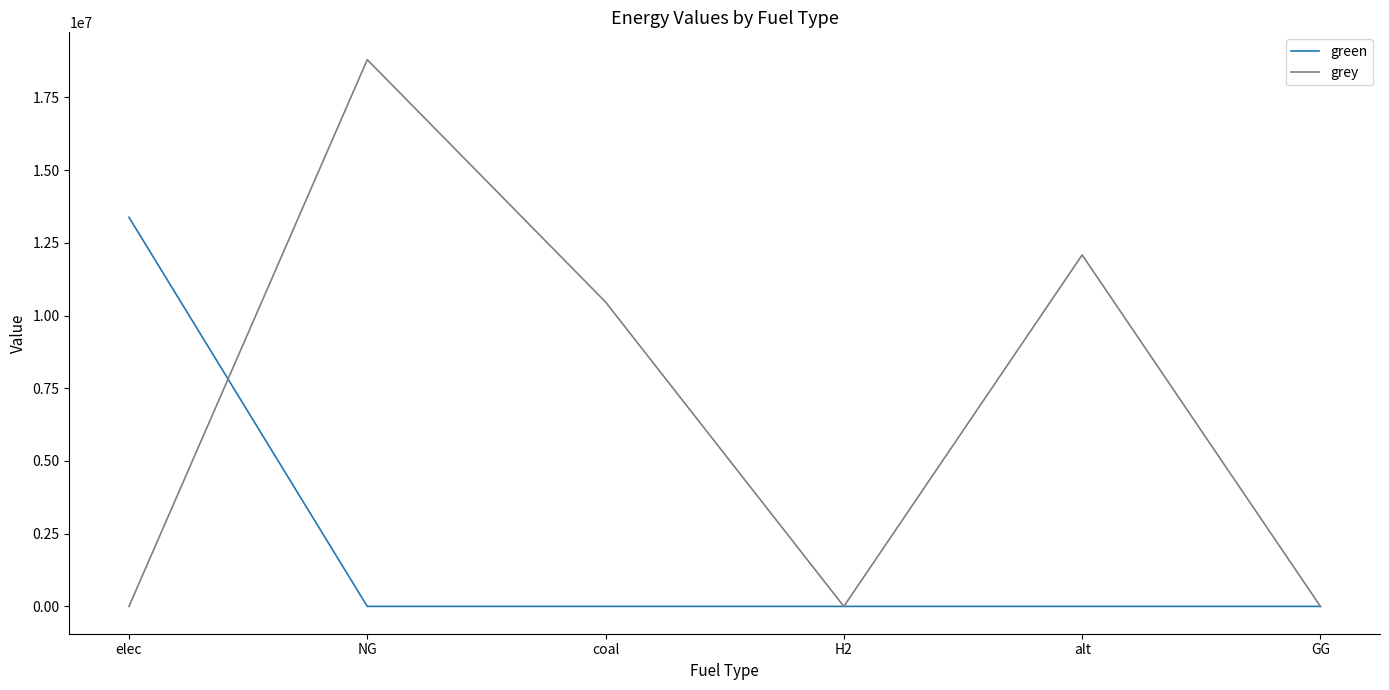

What position from the left is elec?

1